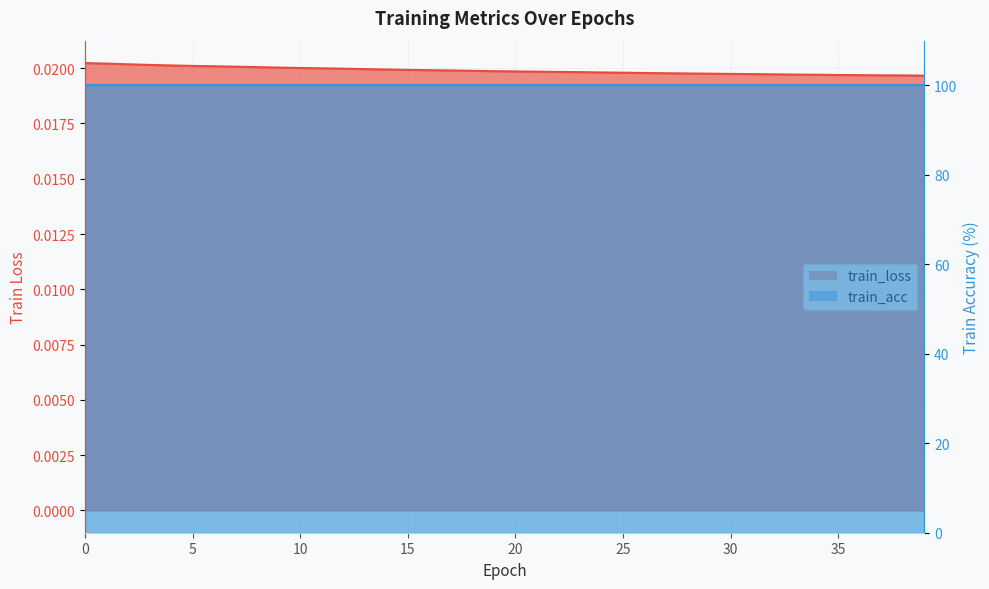

Between 25 and 27, which is larger?

25